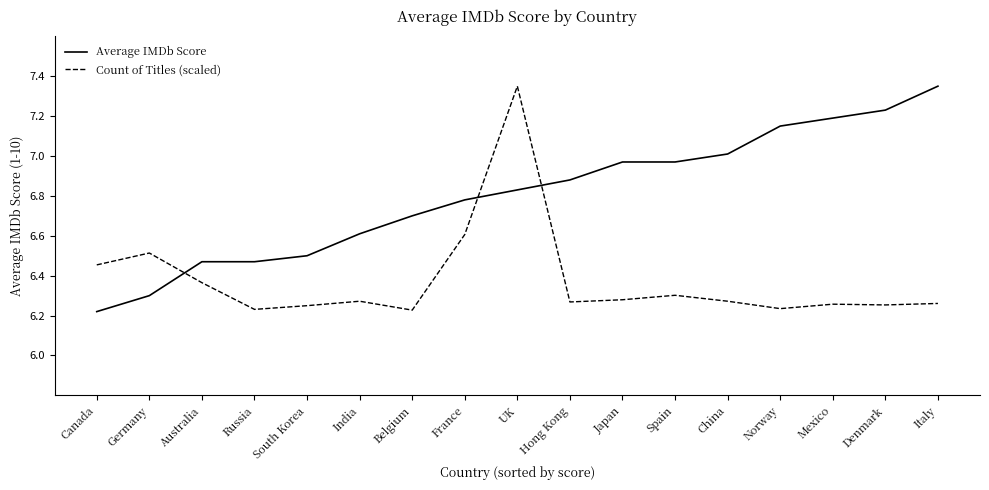

Count the number of data series in this chart.

2